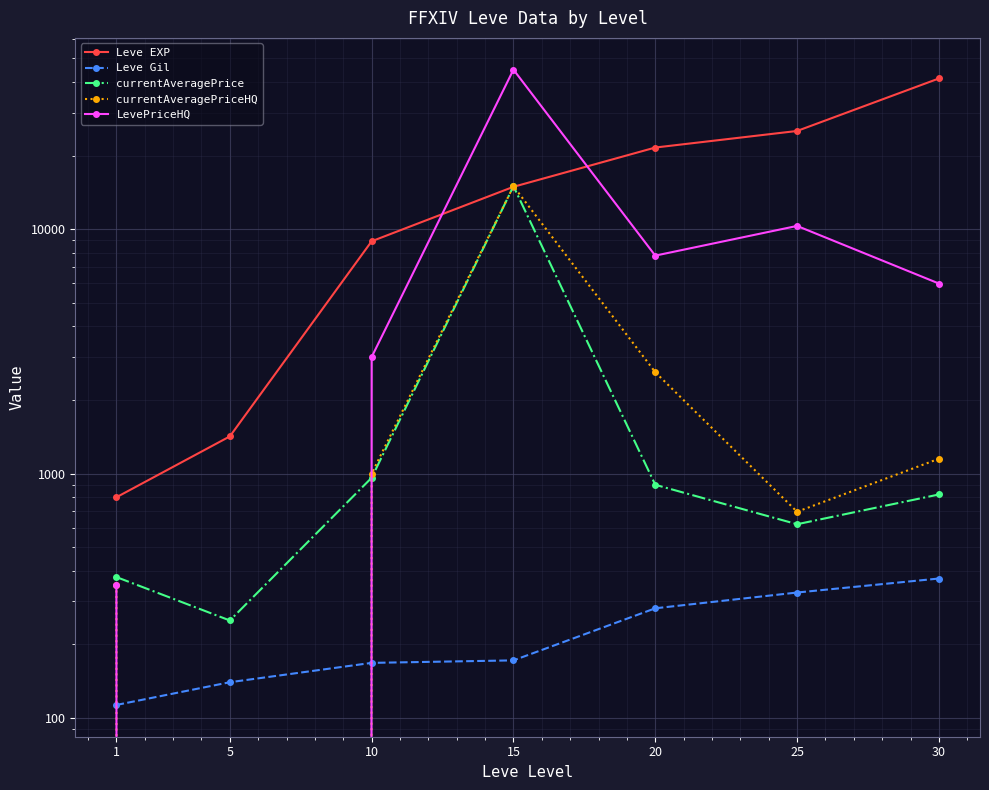

How many categories are shown in the chart?

7